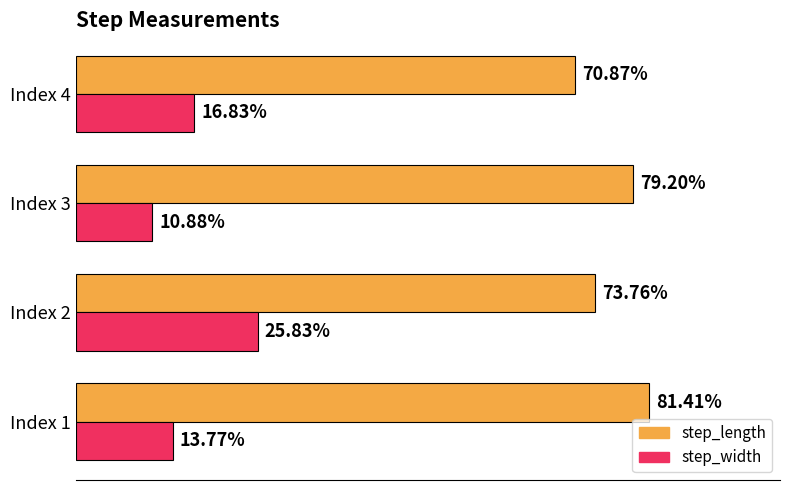

What is the smallest value displayed?

0.1